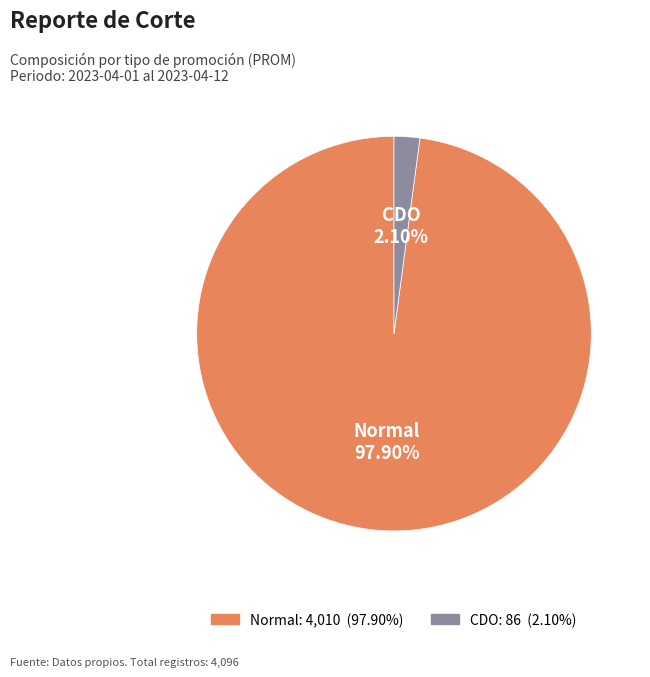

Which category accounts for the majority?

Normal